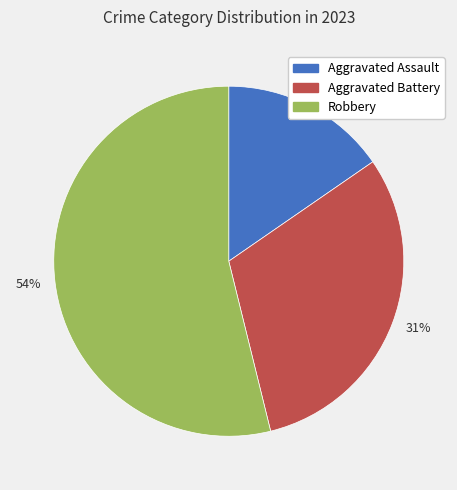

The 54% slice represents 42% of the pie. True or false?

False